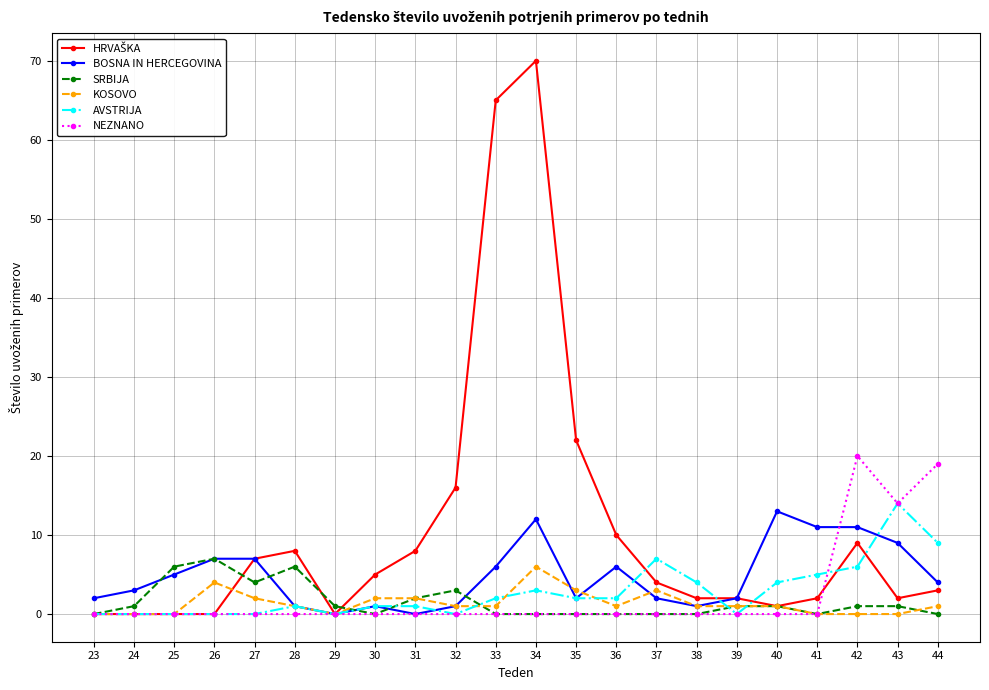

The AVSTRIJA series shows 8 at 41. True or false?

False